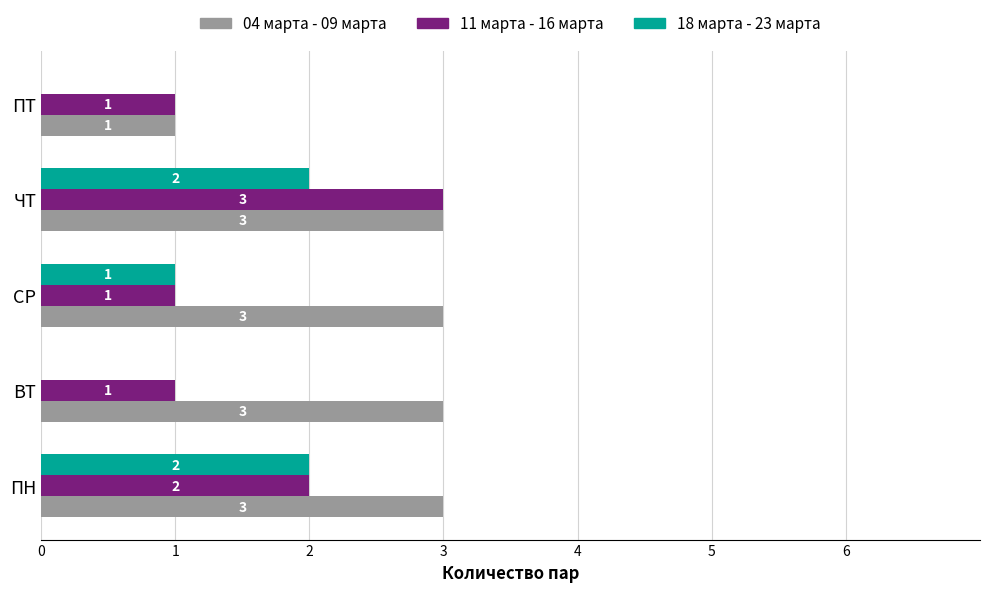

Which series changed the most between СР and ЧТ?

11 марта - 16 марта